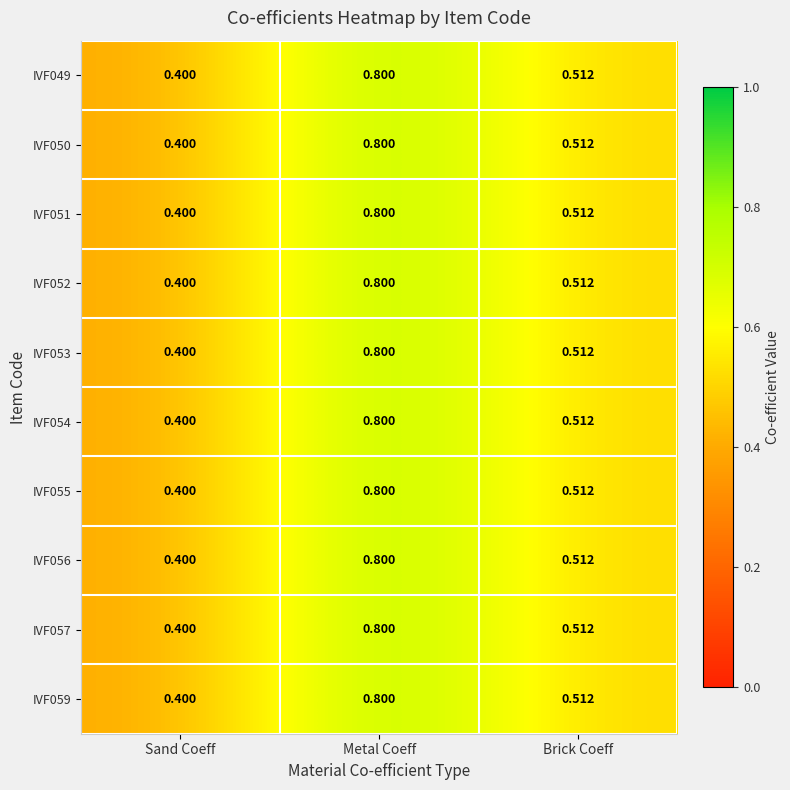

List the labels in order of IVF049 value, largest first.

Metal Coeff, Brick Coeff, Sand Coeff